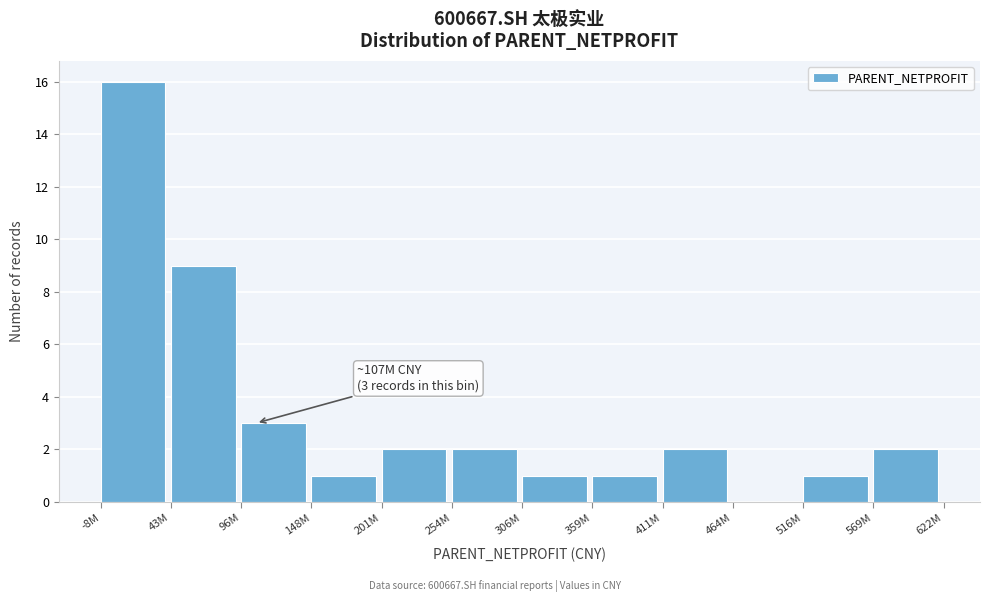

Reading right to left, transcribe all the data shown in this chart.

569M=2	516M=1	464M=0	411M=2	359M=1	306M=1	254M=2	201M=2	148M=1	96M=3	43M=9	-8M=16